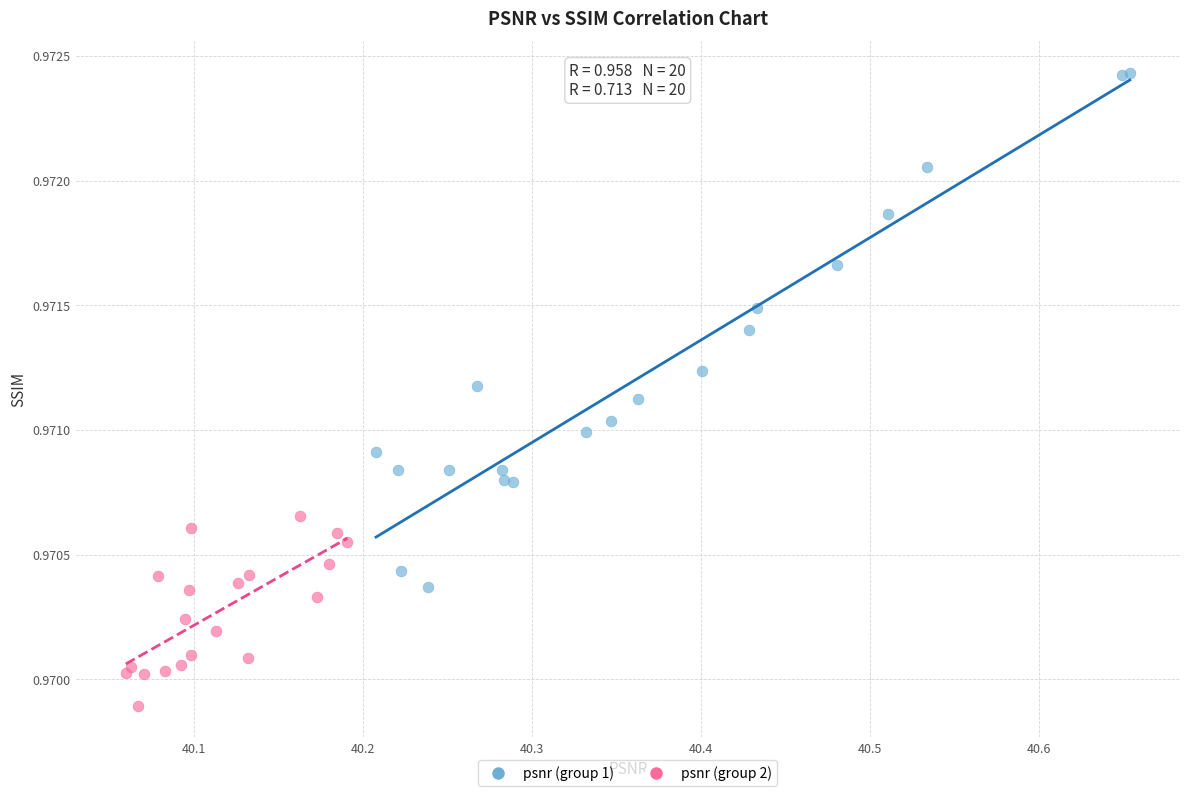

What are all the series names shown in the legend?

psnr (group 1), psnr (group 2)